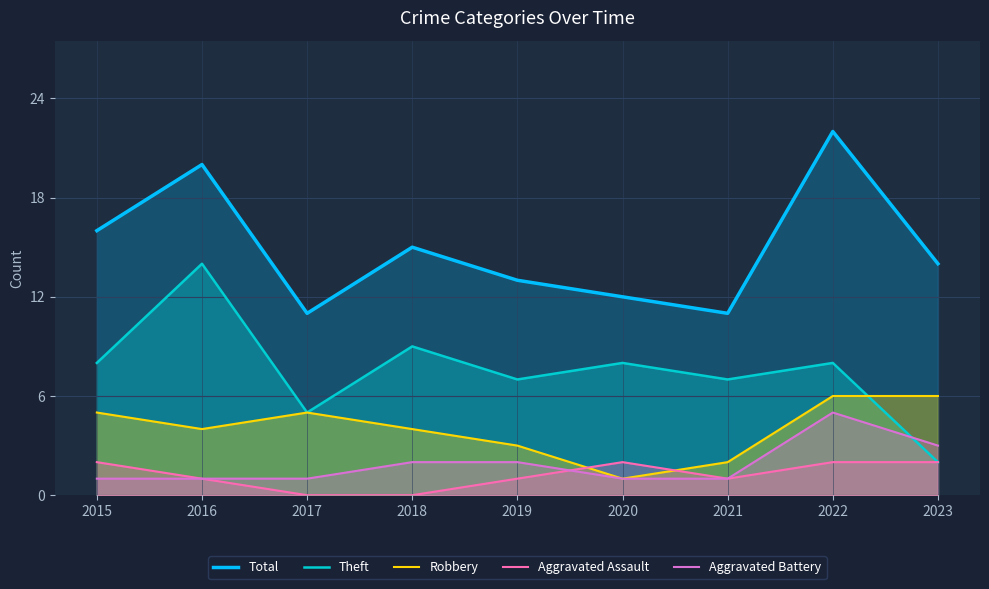

What is the spread (max minus min) of values at 2018?

15